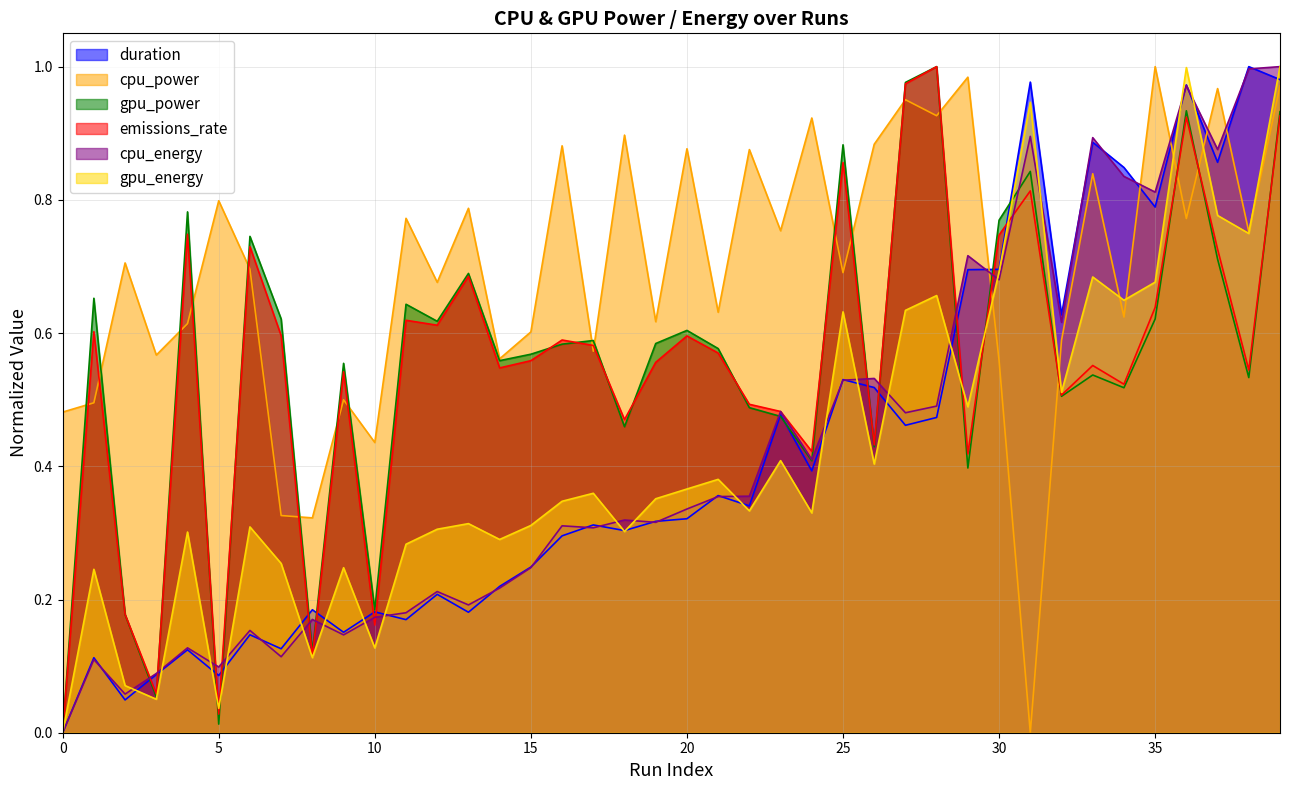

How many data points in cpu_energy are above 0?

39